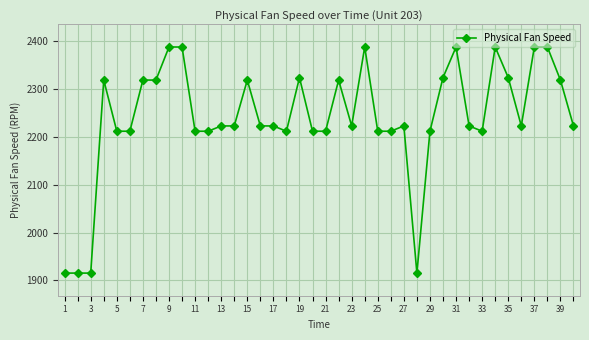

What is the sum of all values?

89604.3